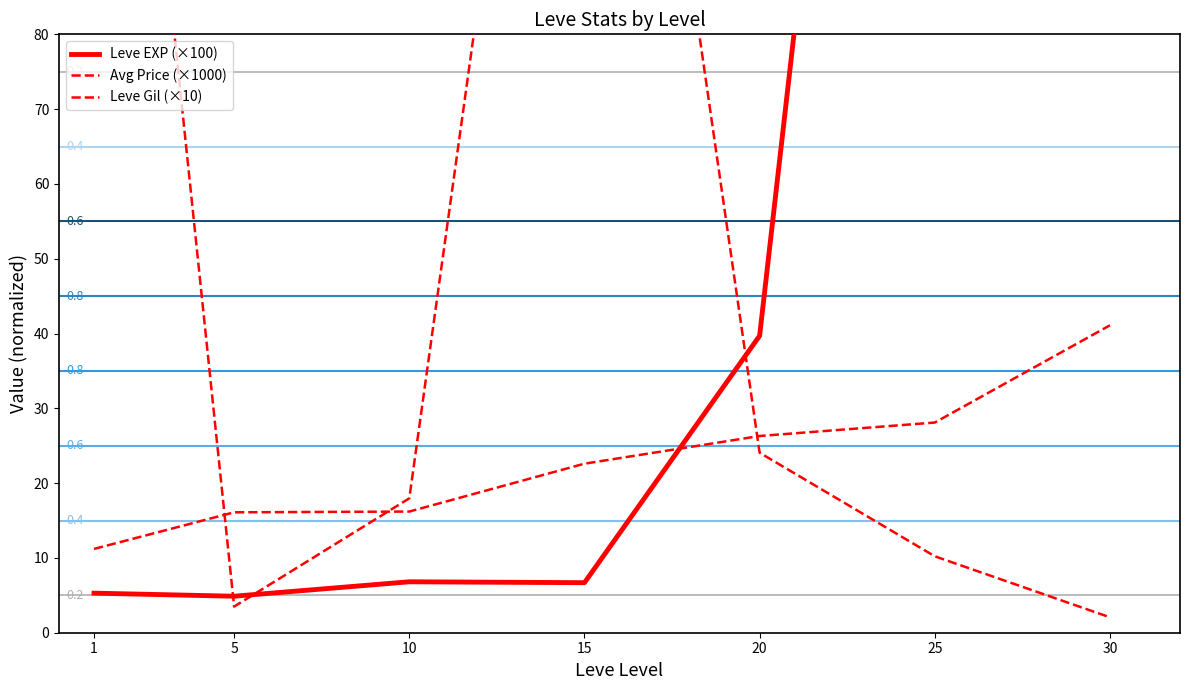

Reading left to right, what are all the values shown in this chart?

Leve EXP (×100): 5.3	4.9	6.8	6.7	39.7	245.2	277.4
Avg Price (×1000): 183.1	3.5	18.0	186.4	24.1	10.2	2.1
Leve Gil (×10): 11.2	16.1	16.2	22.6	26.3	28.1	41.1